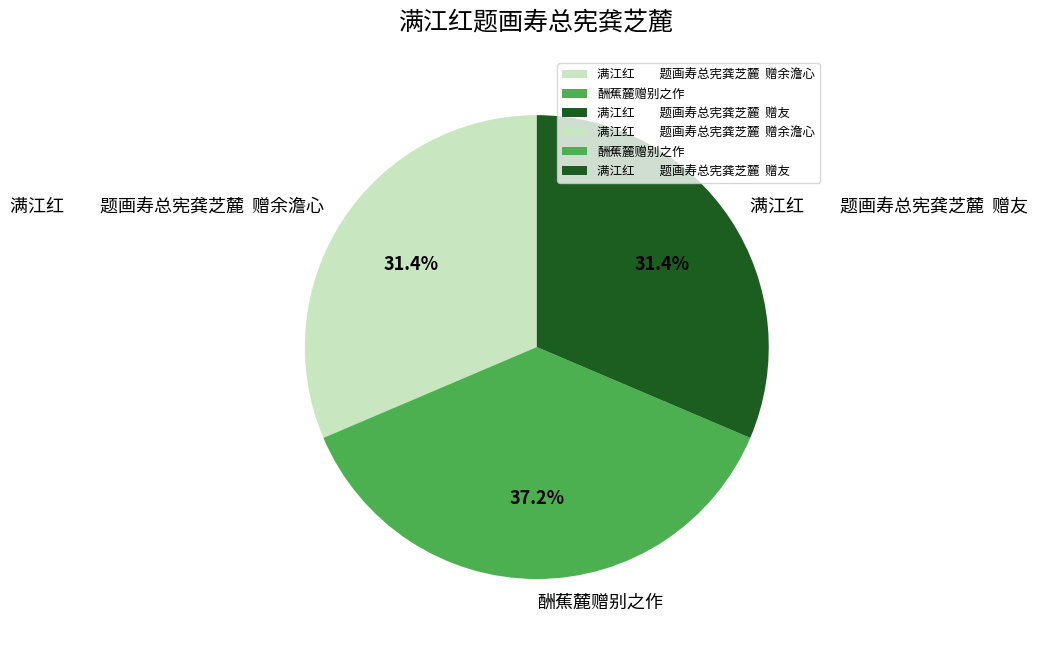

Do 酬蕉麓赠别之作 and 满江红 题画寿总宪龚芝麓 赠友 together represent more than half of the pie?

Yes